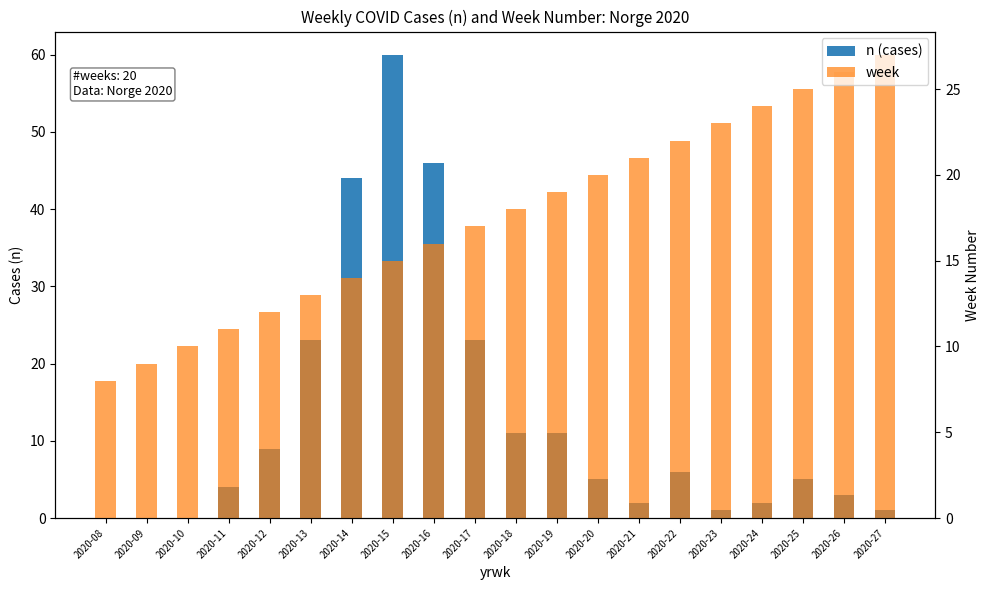

Reading left to right, what are all the values shown in this chart?

n (cases): 2020-08=0	2020-09=0	2020-10=0	2020-11=4	2020-12=9	2020-13=23	2020-14=44	2020-15=60	2020-16=46	2020-17=23	2020-18=11	2020-19=11	2020-20=5	2020-21=2	2020-22=6	2020-23=1	2020-24=2	2020-25=5	2020-26=3	2020-27=1
week: 2020-08=8	2020-09=9	2020-10=10	2020-11=11	2020-12=12	2020-13=13	2020-14=14	2020-15=15	2020-16=16	2020-17=17	2020-18=18	2020-19=19	2020-20=20	2020-21=21	2020-22=22	2020-23=23	2020-24=24	2020-25=25	2020-26=26	2020-27=27